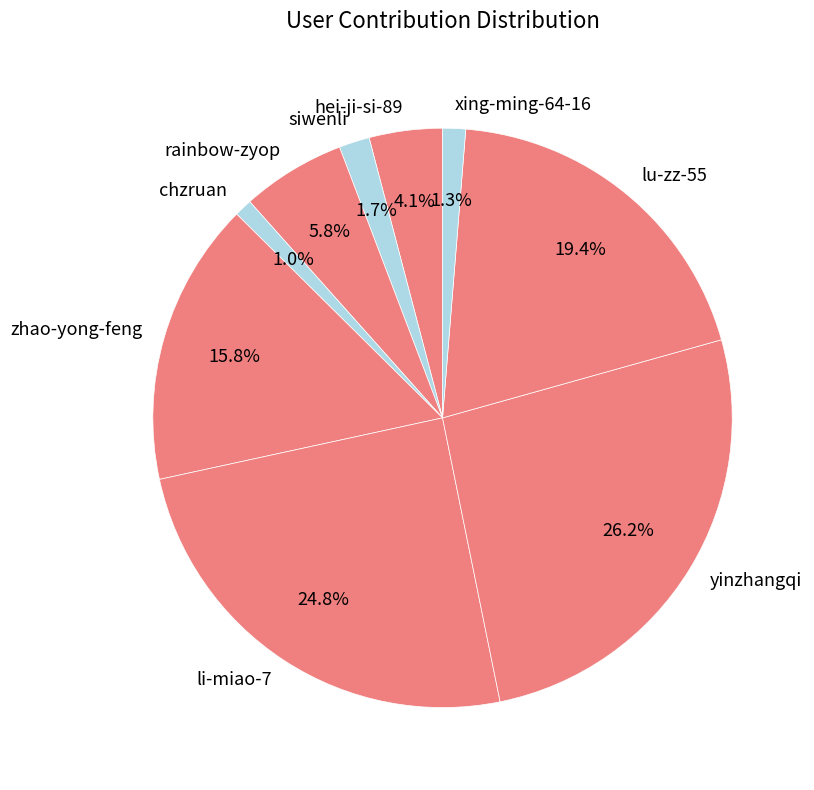

Do lu-zz-55 and rainbow-zyop together represent more than half of the pie?

No